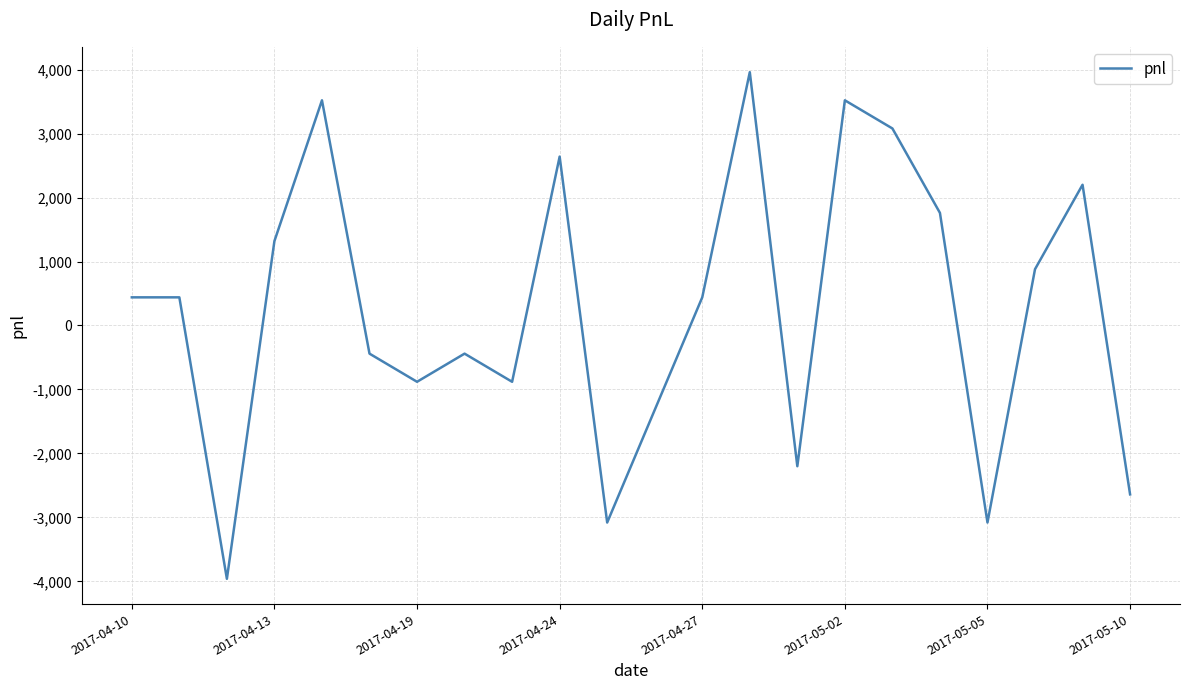

What is the smallest value displayed?

-3960